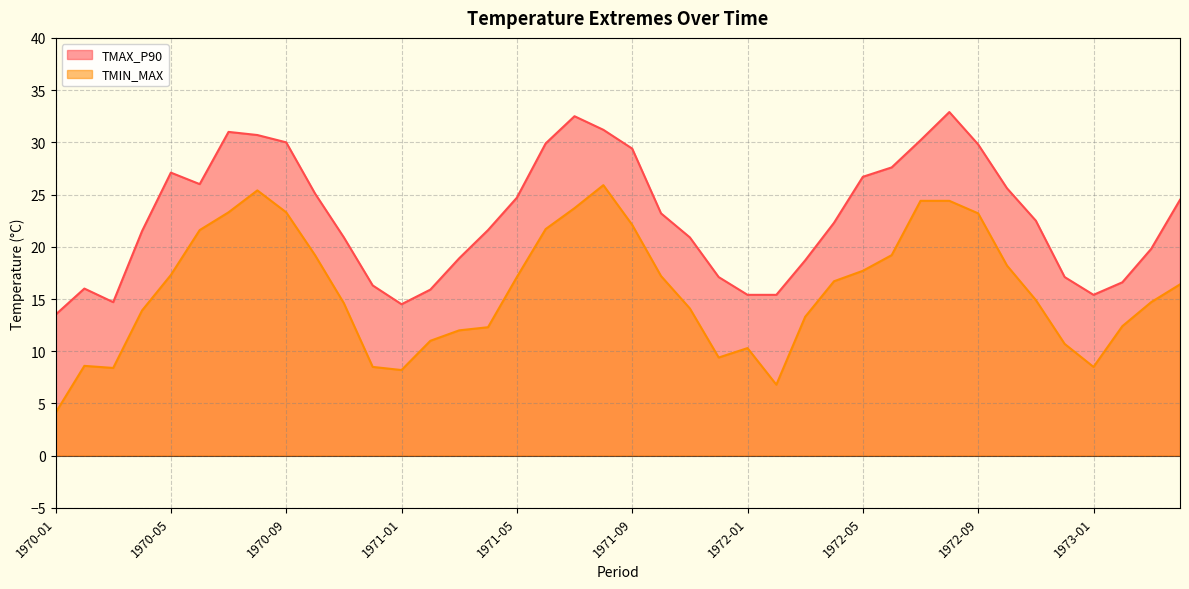

Count the number of categories in the chart.

40